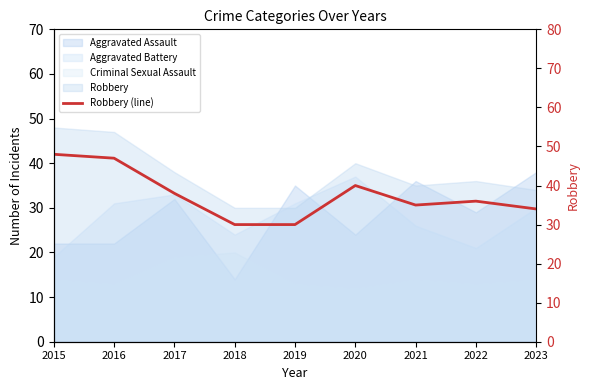

The value at 2019 is 30. True or false?

True